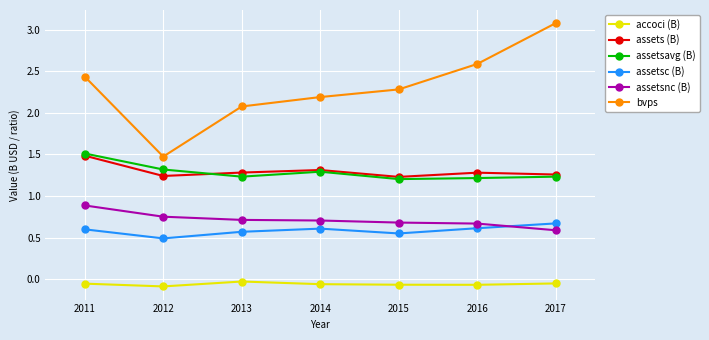

How many lines are shown in the chart?

6